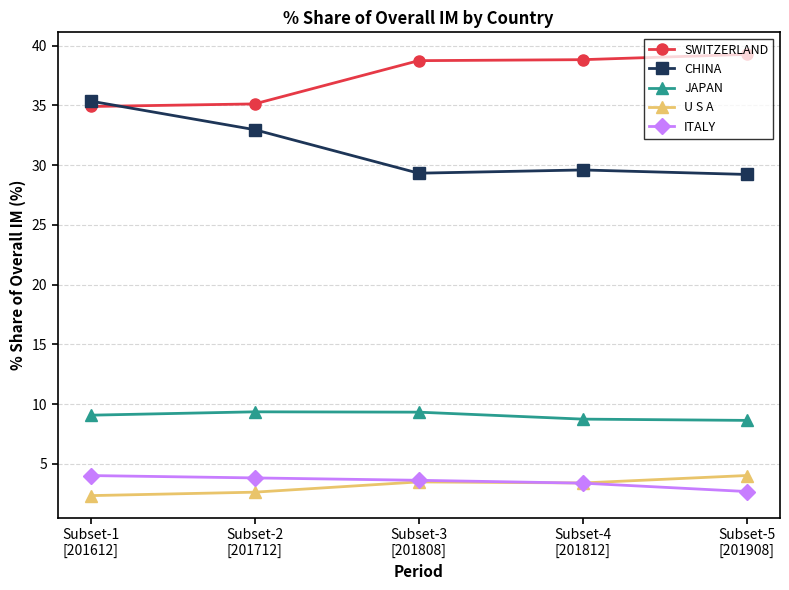

True or false: ITALY has more than 2 interior local peaks.

False